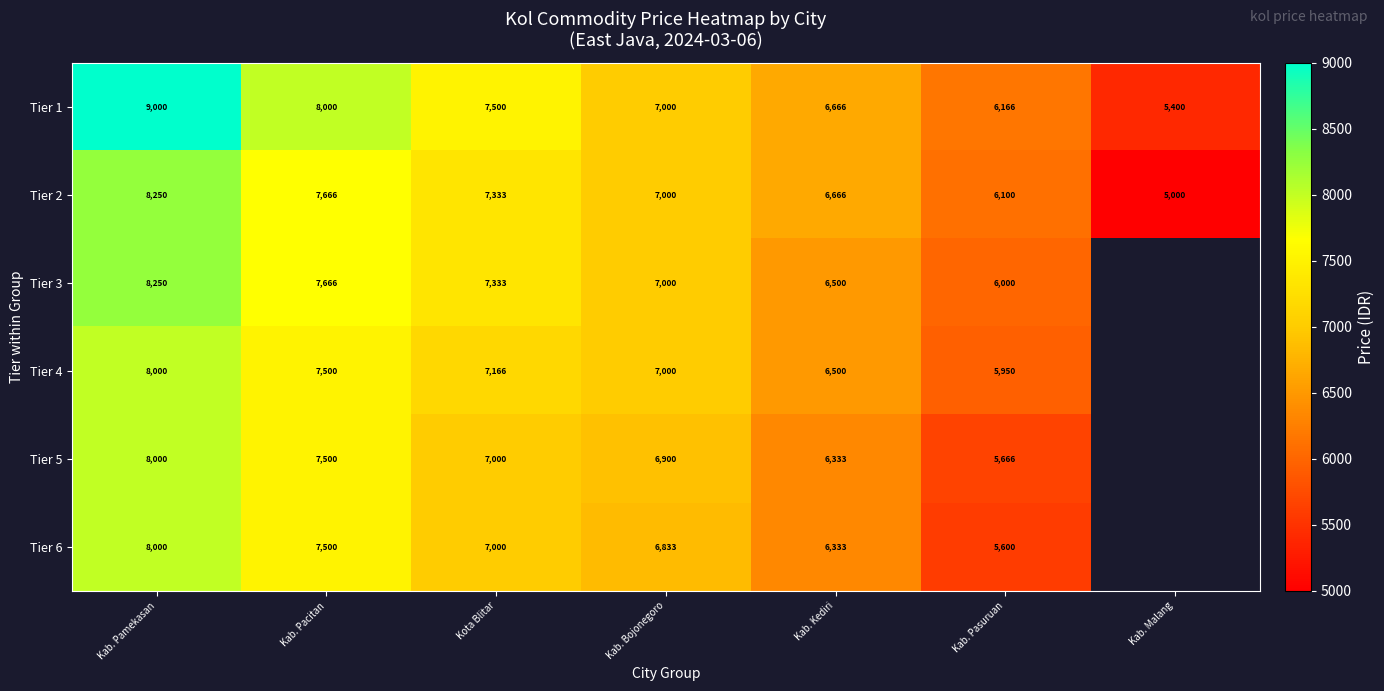

Where is Tier 2 nearest to the value 6625?

Kab. Kediri